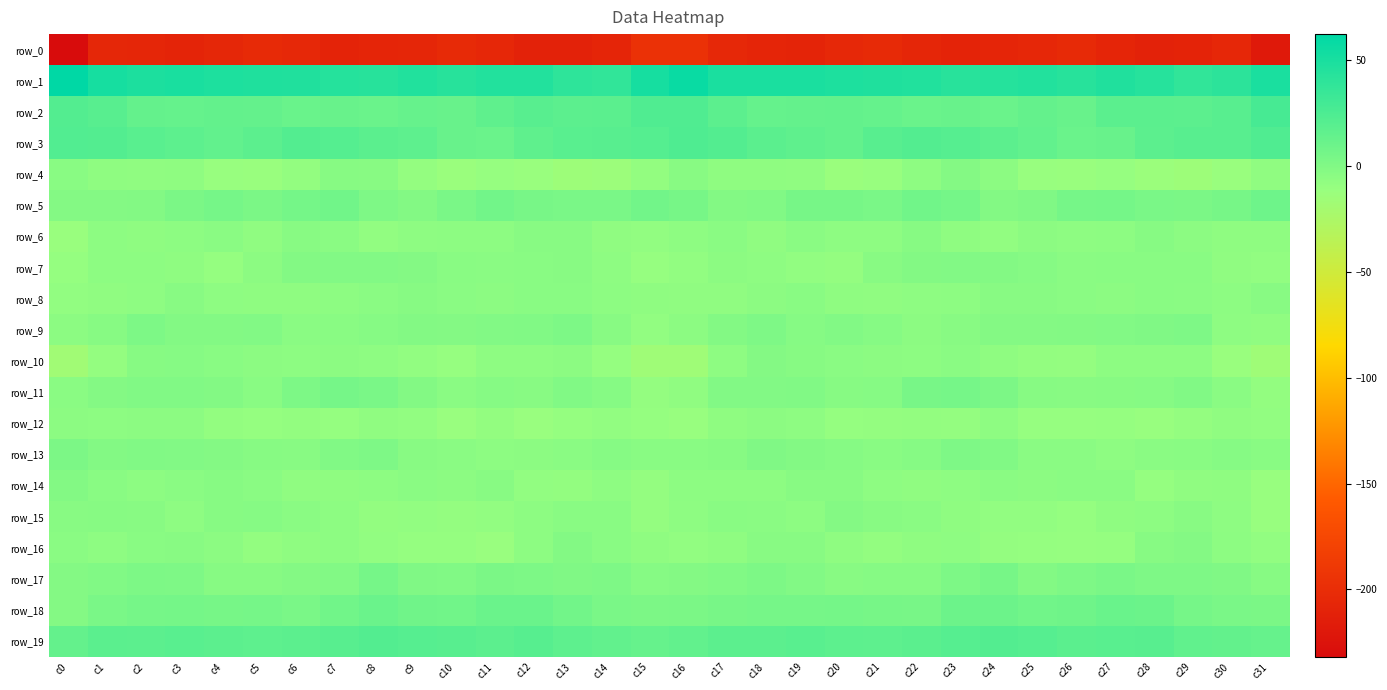

Which series has the widest spread of values?

row_0